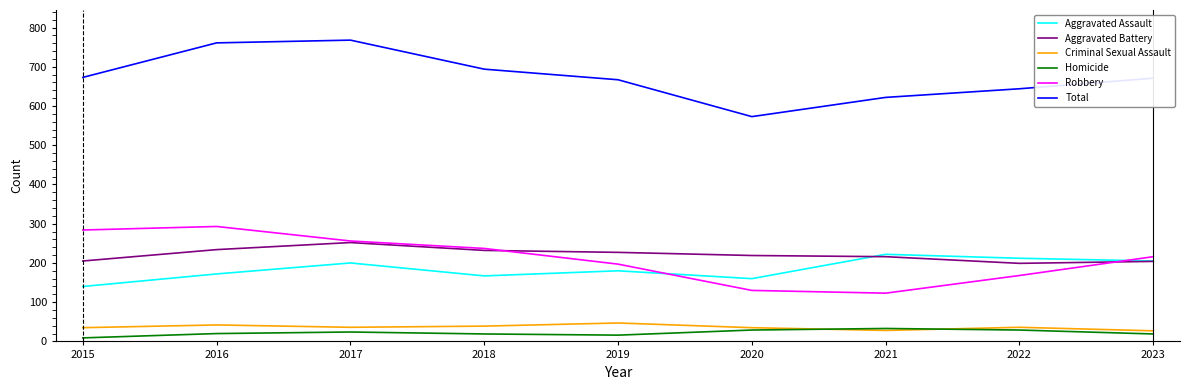

True or false: Criminal Sexual Assault and Total intersect in this chart.

False